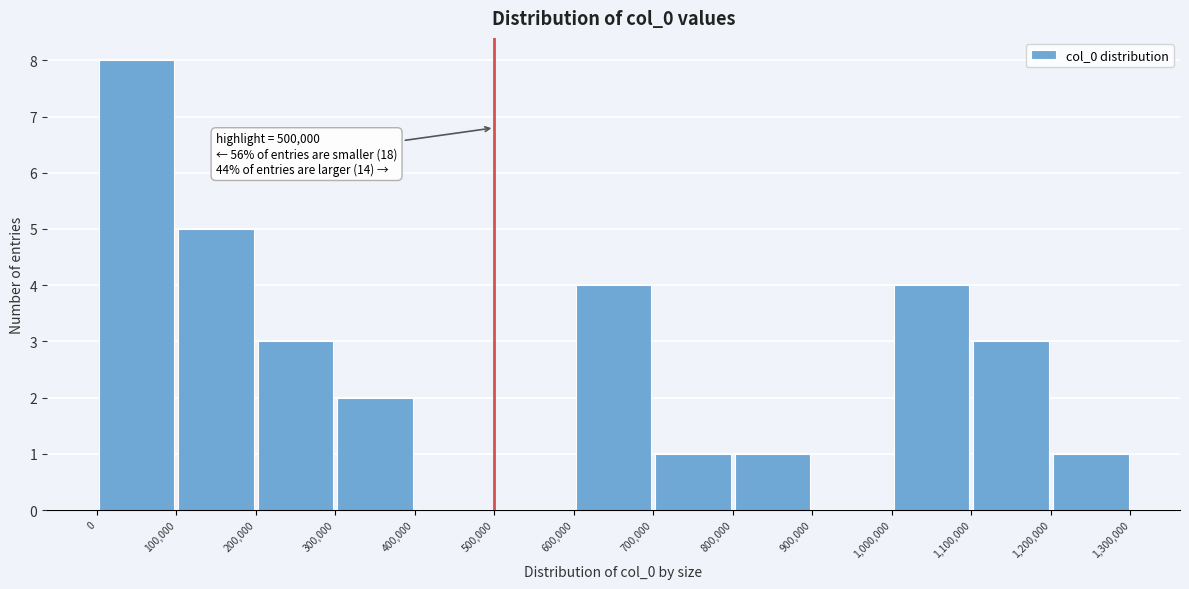

Over which range of the x-axis is the bar tallest?

0 to 100,000